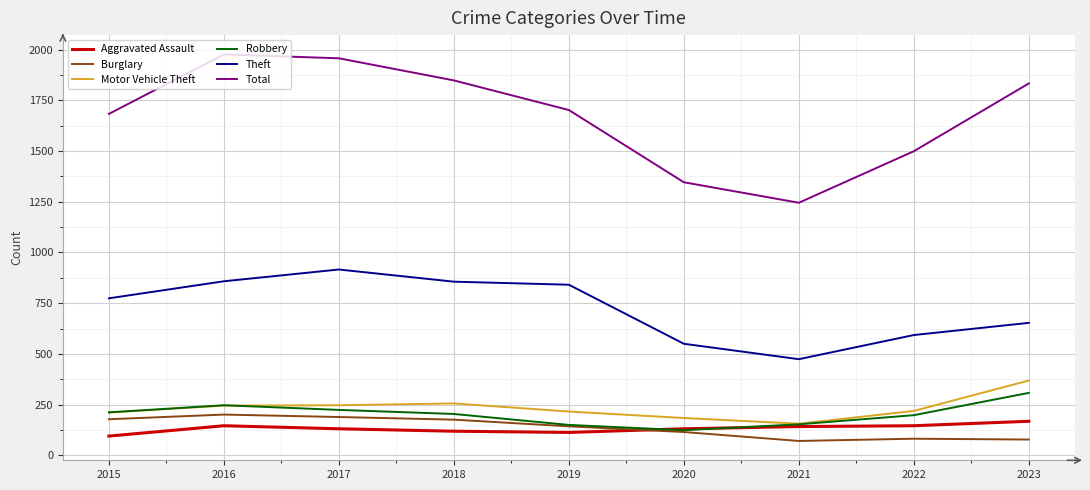

At 2022, list the series in order from smallest to largest.

Burglary, Aggravated Assault, Robbery, Motor Vehicle Theft, Theft, Total